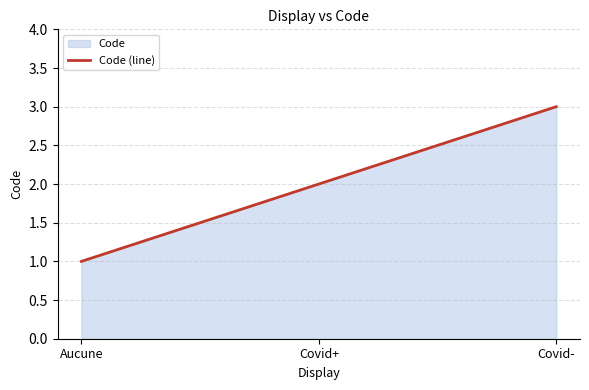

What is the ratio of the value at Covid+ to the value at Covid-?

0.7